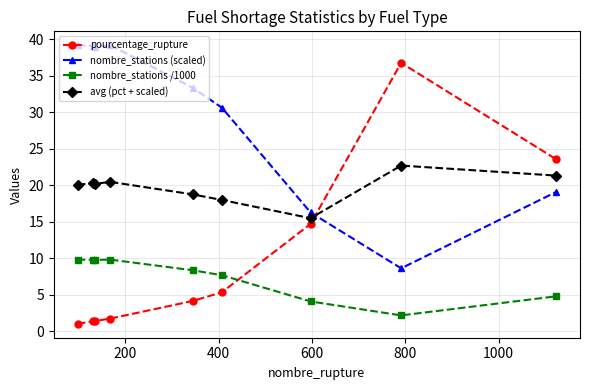

True or false: pourcentage_rupture and nombre_stations (scaled) intersect in this chart.

True